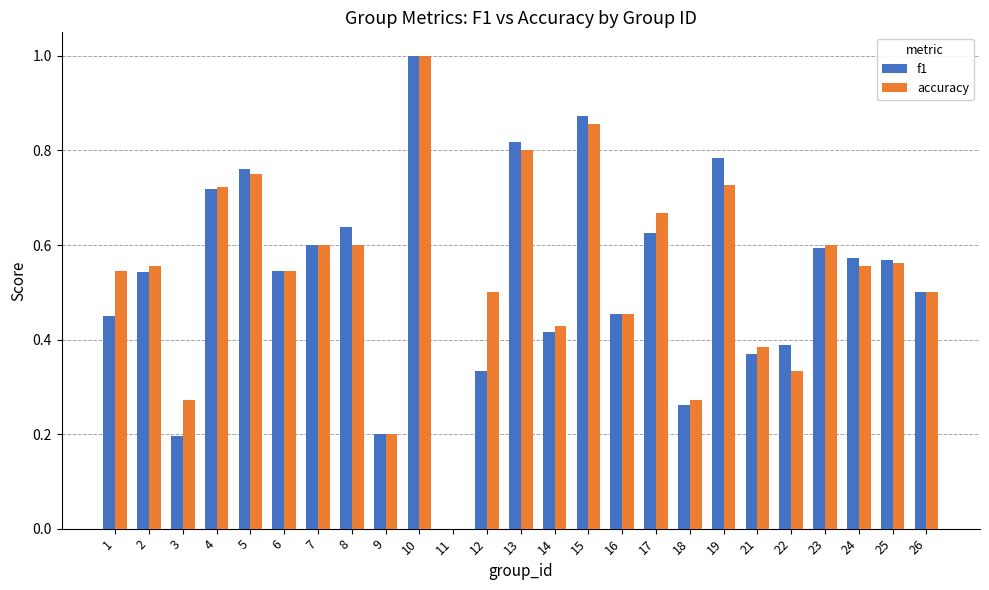

What is the total value across all series at 17?

1.3